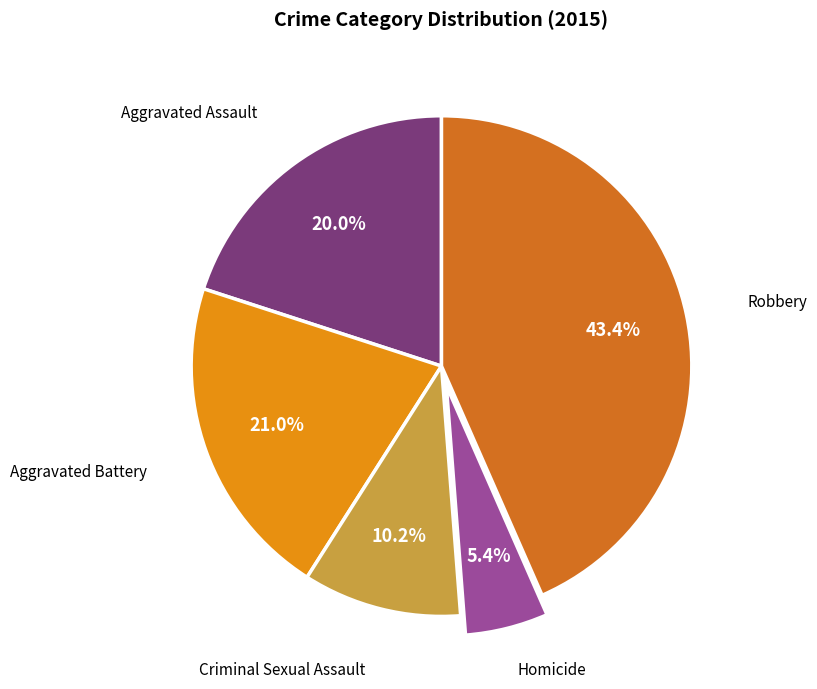

The Aggravated Assault slice represents 20% of the pie. True or false?

True